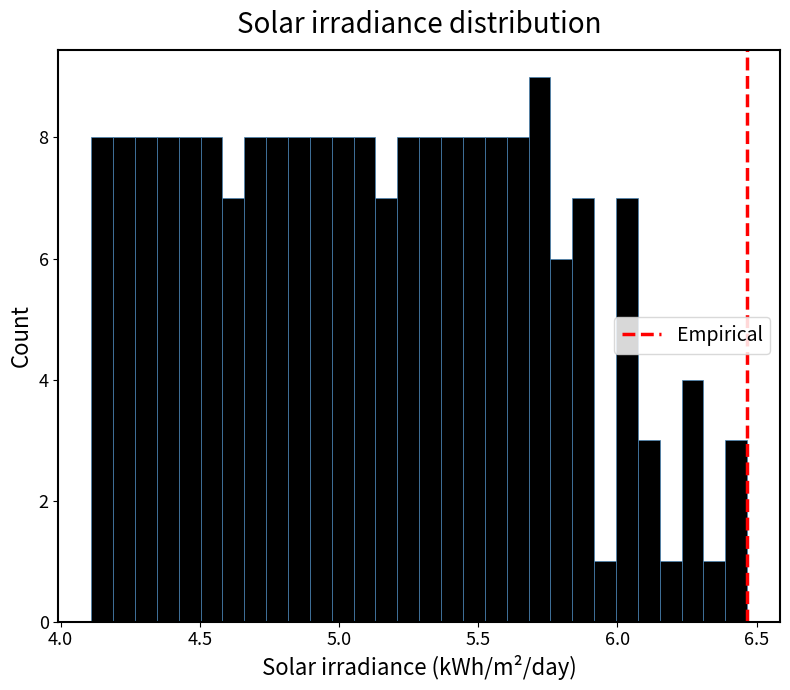

Read against the x-axis, roughly where is the centre of the tallest bar?

5.70